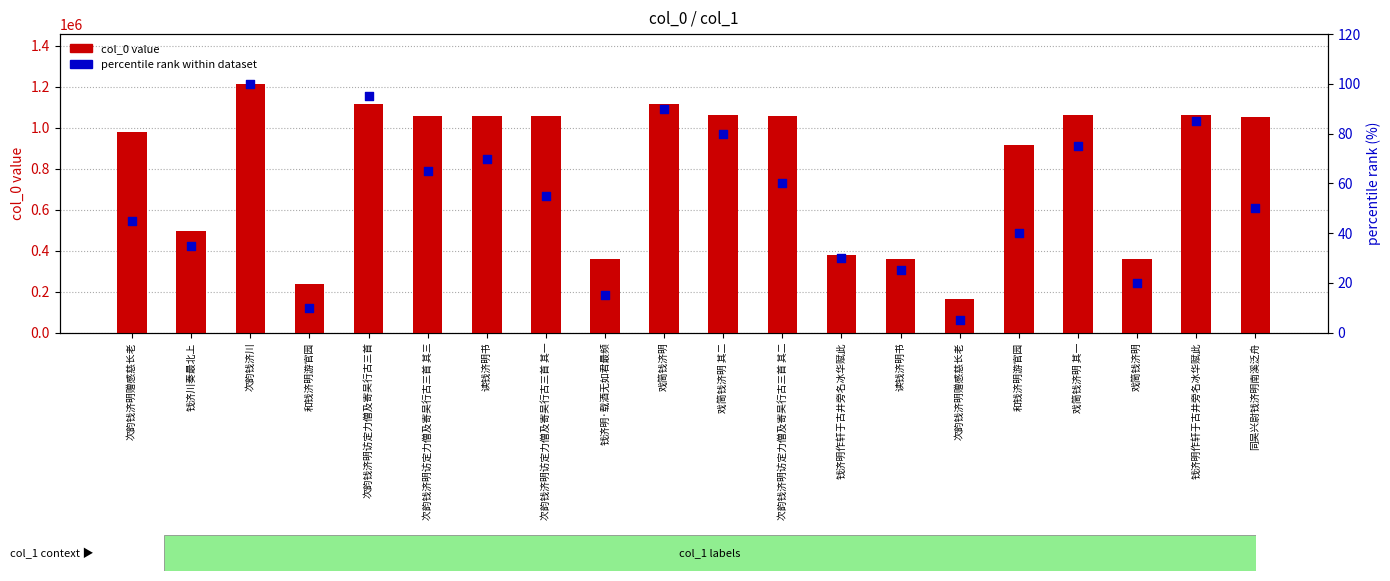

Which series has the largest total across all categories?

col_0 value